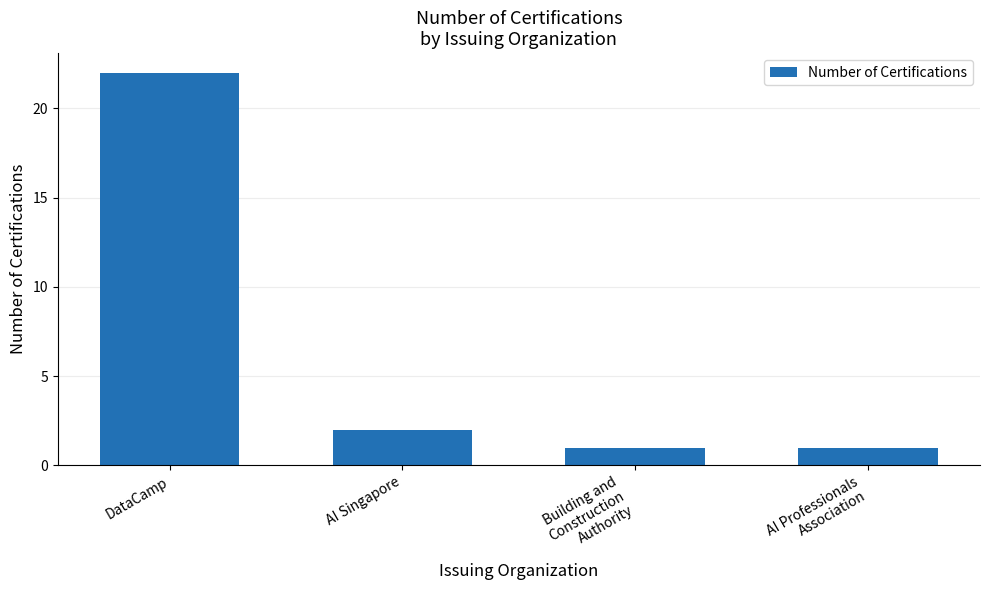

Which label corresponds to the largest value in the chart?

DataCamp